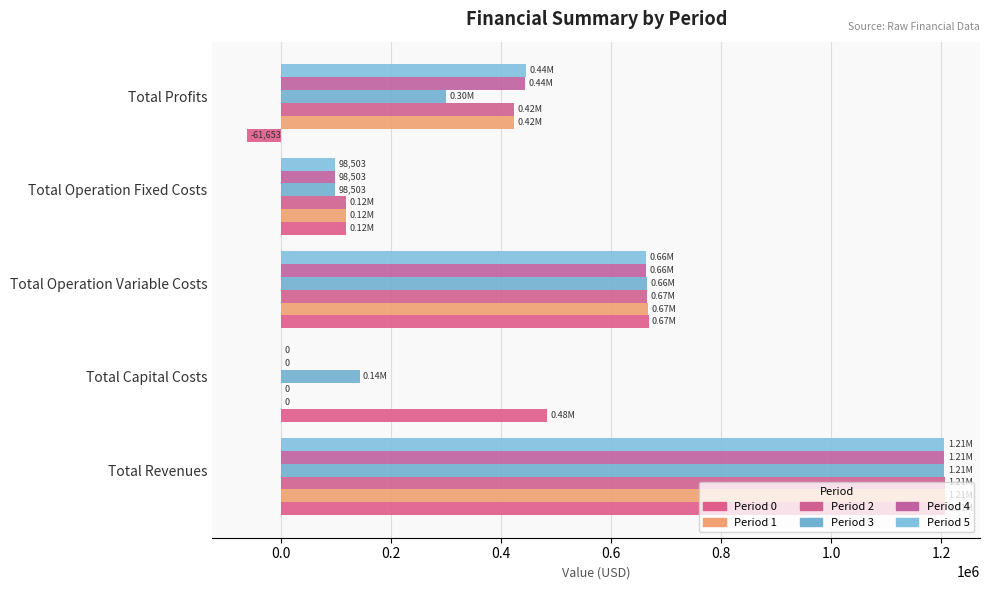

What is the sum of all Period 5 values?

2411848.8